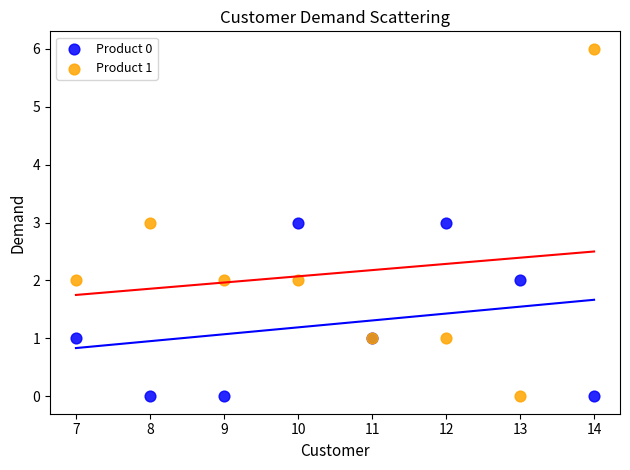

Which series has the largest Y range (max minus min)?

Product 1